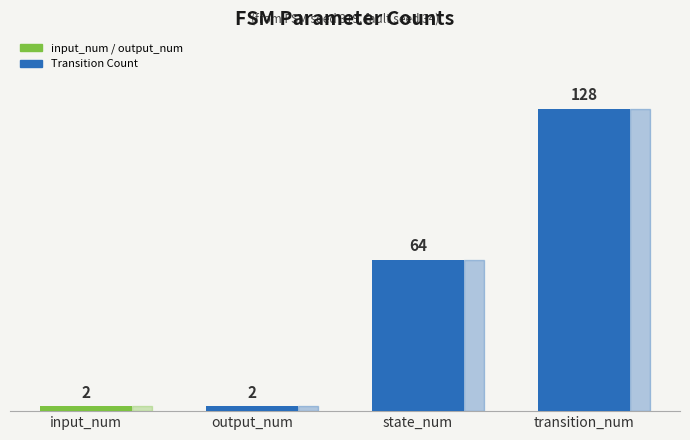

What position from the left is input_num?

1